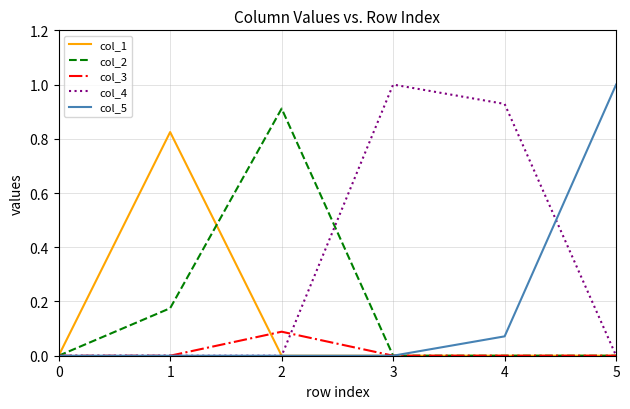

Which category has the highest value in the col_4 series?

3